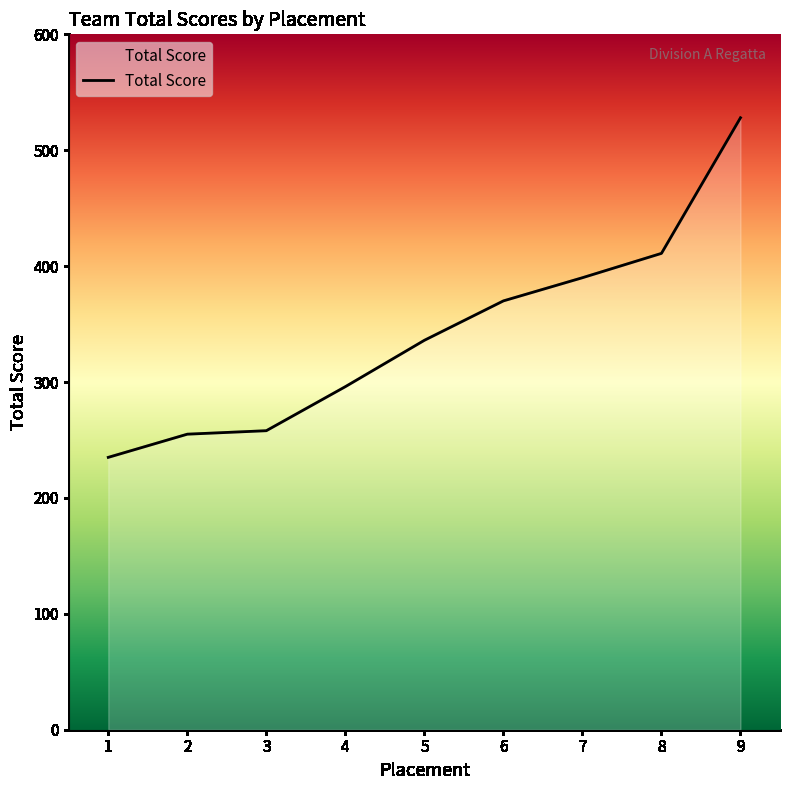

Is it true that the value at 3 is 413?

False